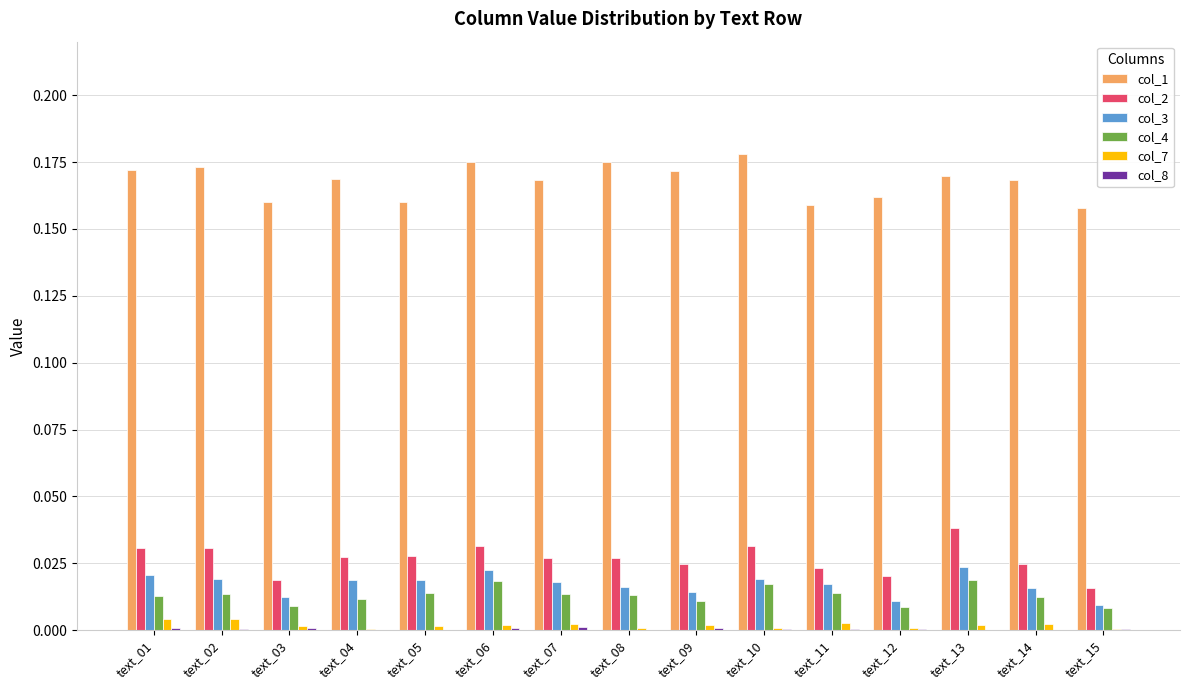

Is the value of col_7 at text_15 greater than the value of col_4 at text_15?

No